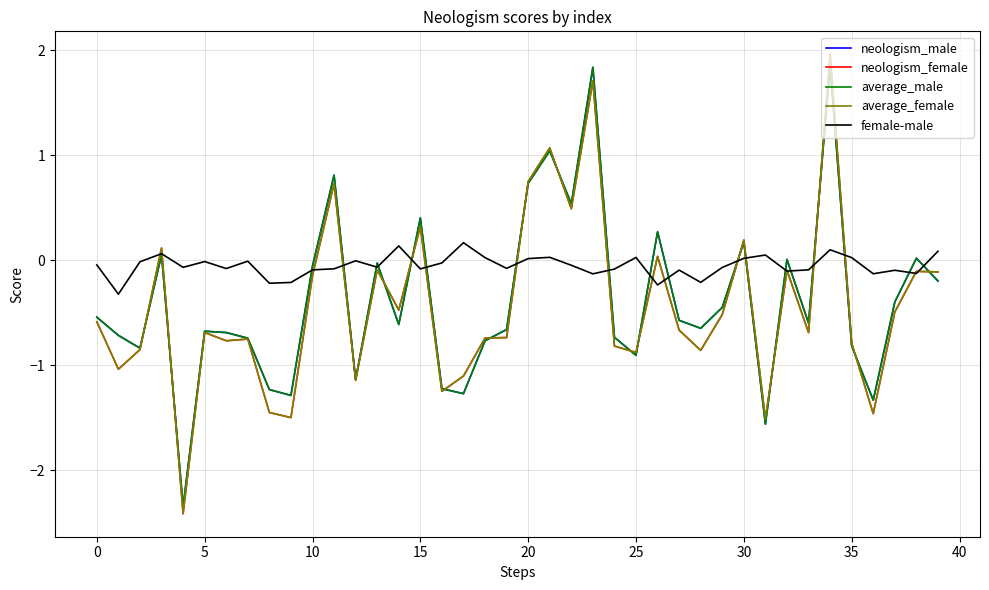

What is the greatest value displayed?

2.0